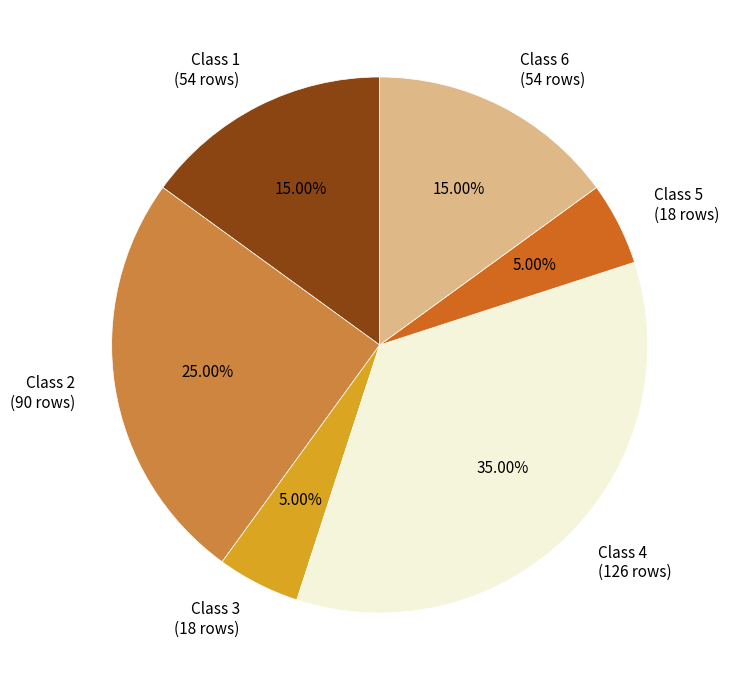

Which has a higher value, Class 6 (54 rows) or Class 4 (126 rows)?

Class 4 (126 rows)